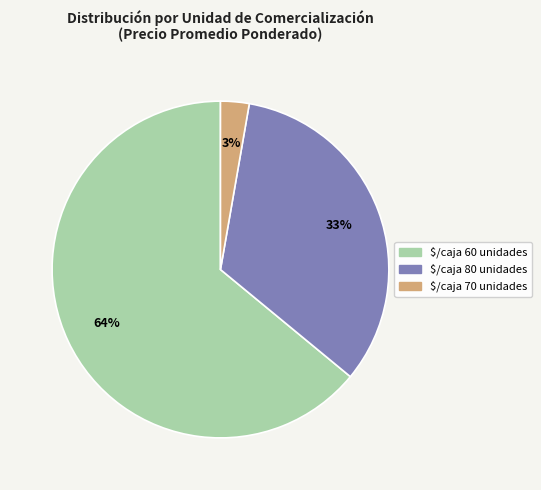

What percentage is the $/caja 60 unidades slice, to the nearest percent?

64%